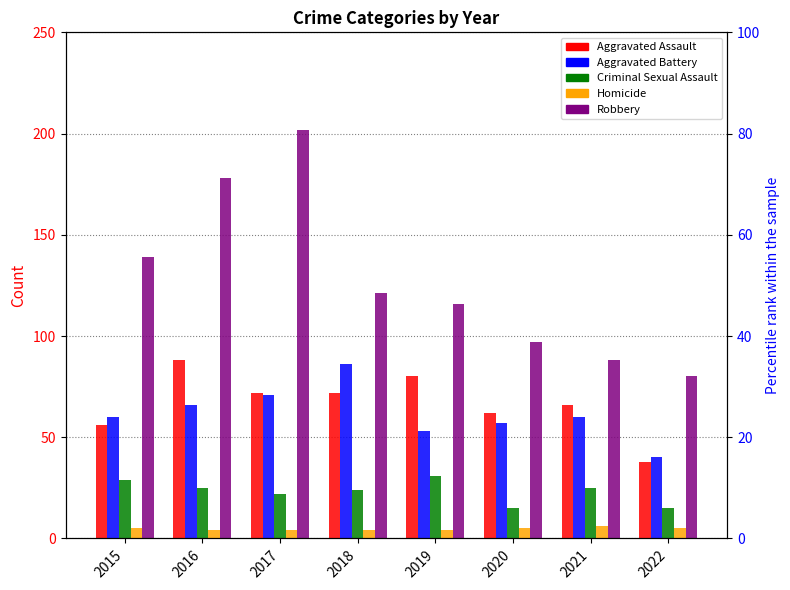

Reading left to right, transcribe all the data shown in this chart.

Aggravated Assault: 2015=56	2016=88	2017=72	2018=72	2019=80	2020=62	2021=66	2022=38
Aggravated Battery: 2015=60	2016=66	2017=71	2018=86	2019=53	2020=57	2021=60	2022=40
Criminal Sexual Assault: 2015=29	2016=25	2017=22	2018=24	2019=31	2020=15	2021=25	2022=15
Homicide: 2015=5	2016=4	2017=4	2018=4	2019=4	2020=5	2021=6	2022=5
Robbery: 2015=139	2016=178	2017=202	2018=121	2019=116	2020=97	2021=88	2022=80